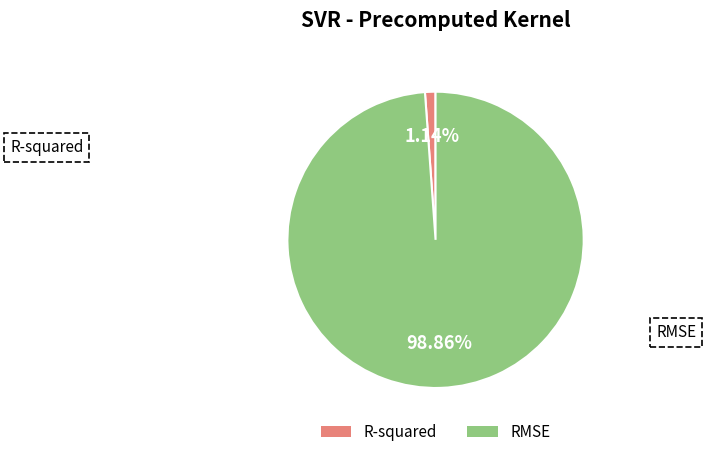

What percentage is the R-squared slice, to the nearest percent?

1%